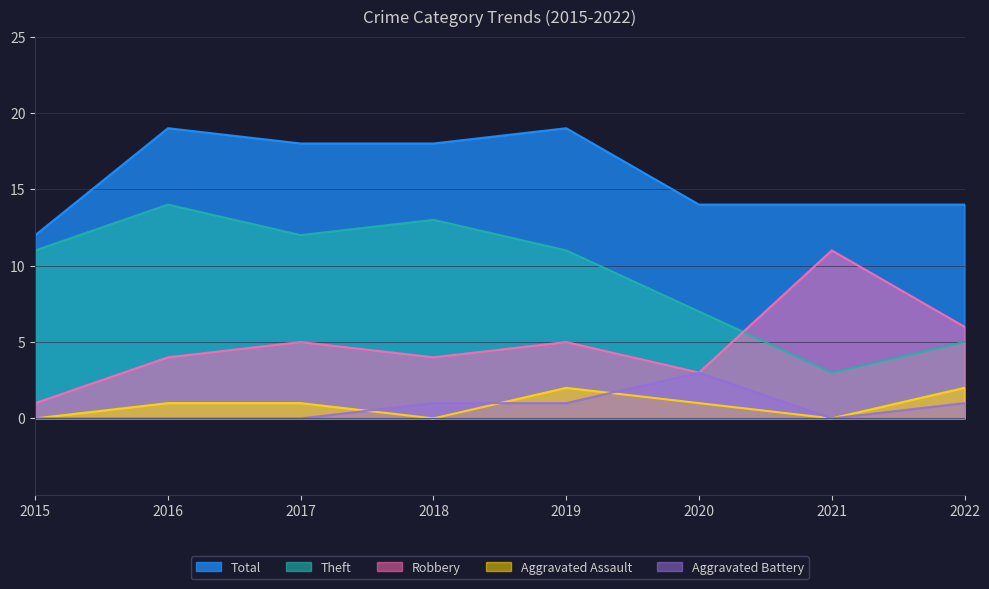

List the series in order of their peak value, lowest first.

Aggravated Assault, Aggravated Battery, Robbery, Theft, Total